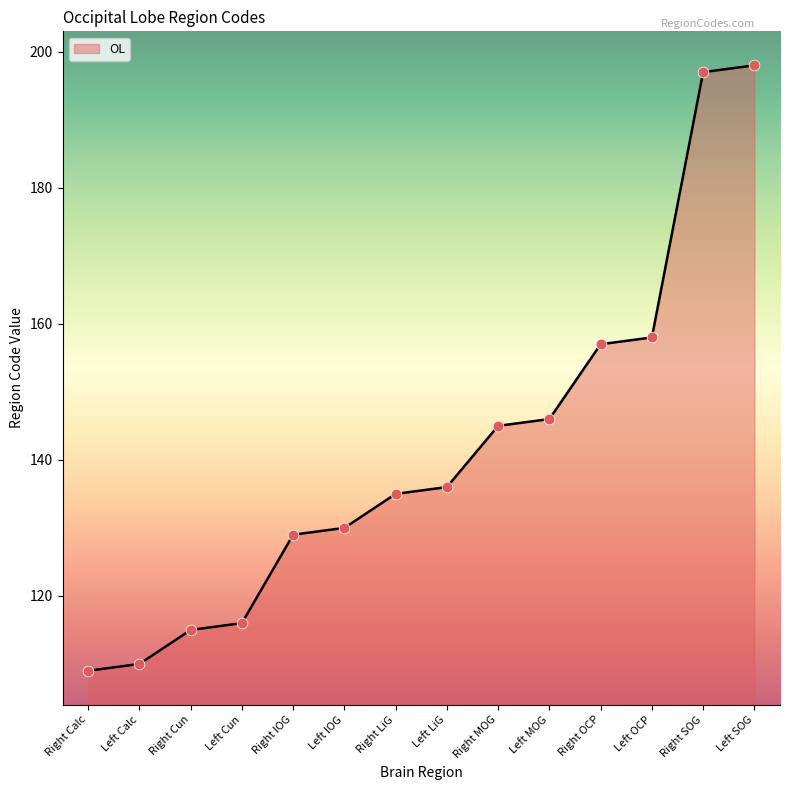

Between Right MOG and Right LiG, which is larger?

Right MOG